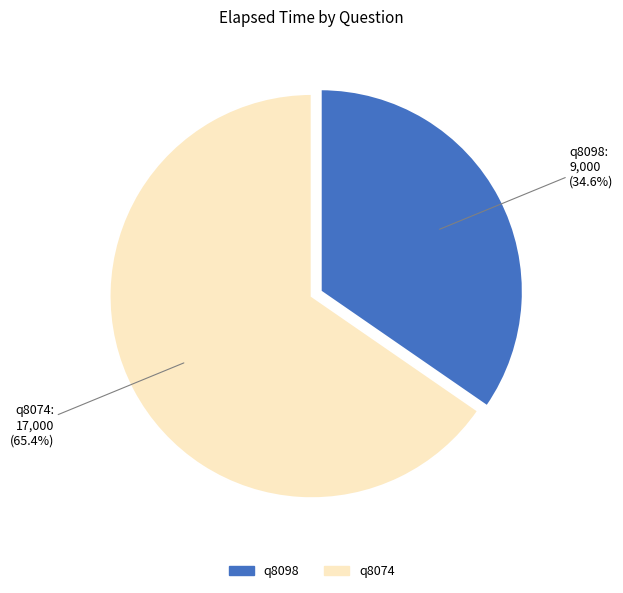

How many slices are in this pie chart?

2